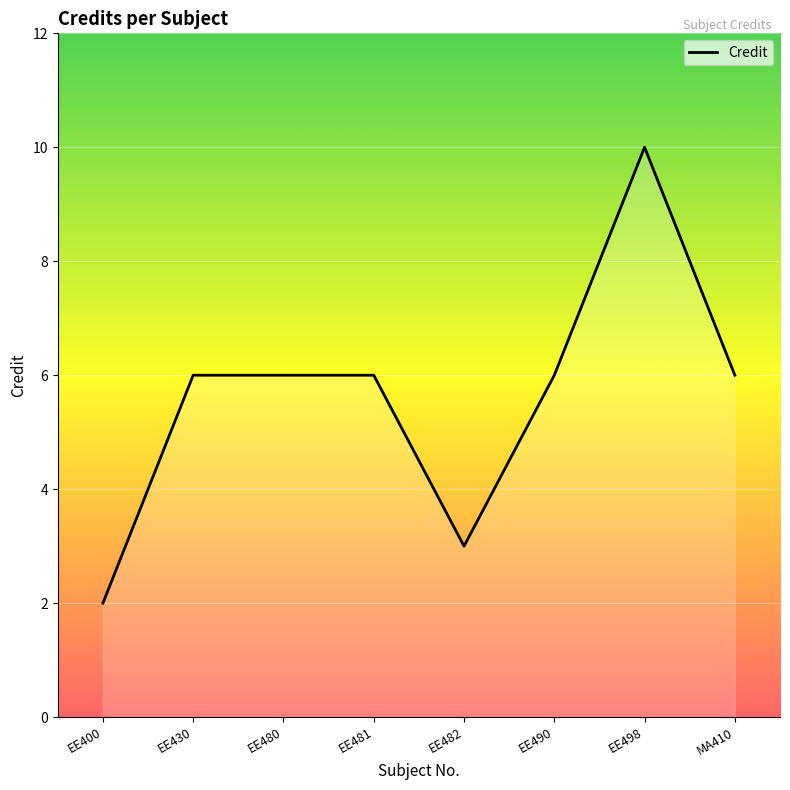

What is the approximate value at EE482?

3